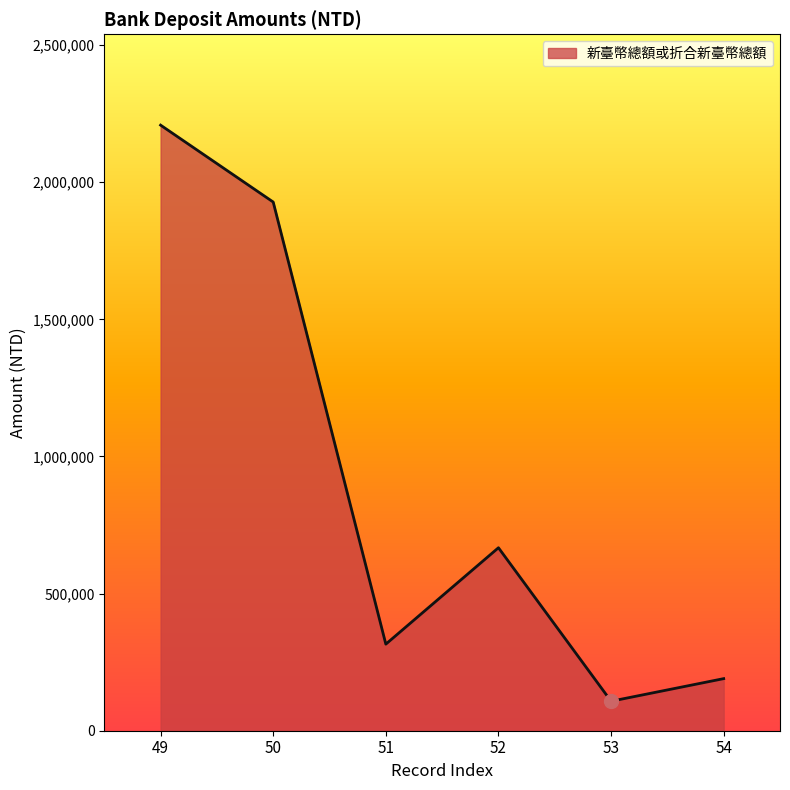

How many interior local valleys (lower than both neighbors) does the data have?

2